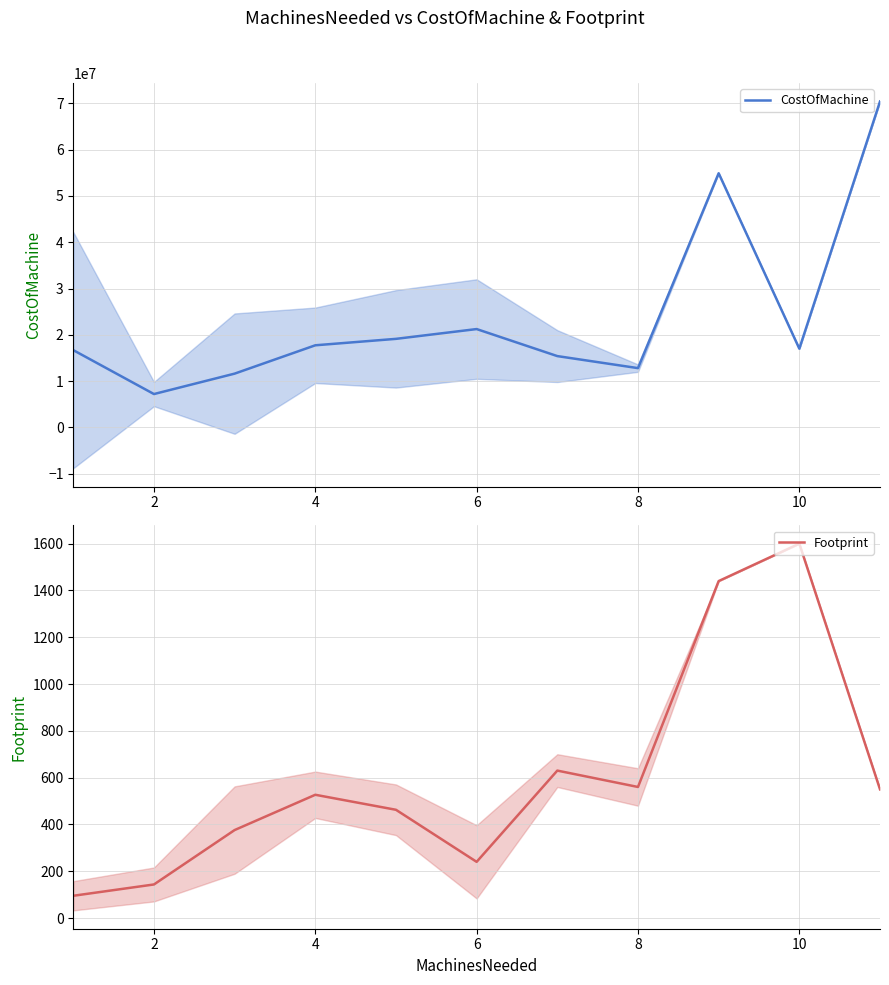

What is the maximum value for CostOfMachine?

70400000.0